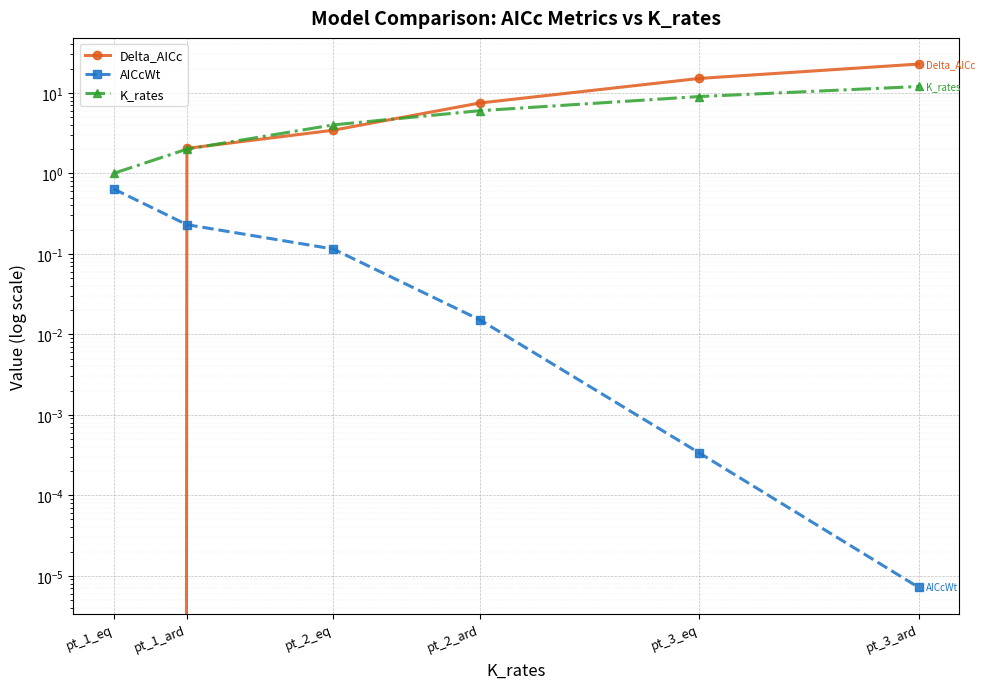

How many distinct data groups are displayed?

3